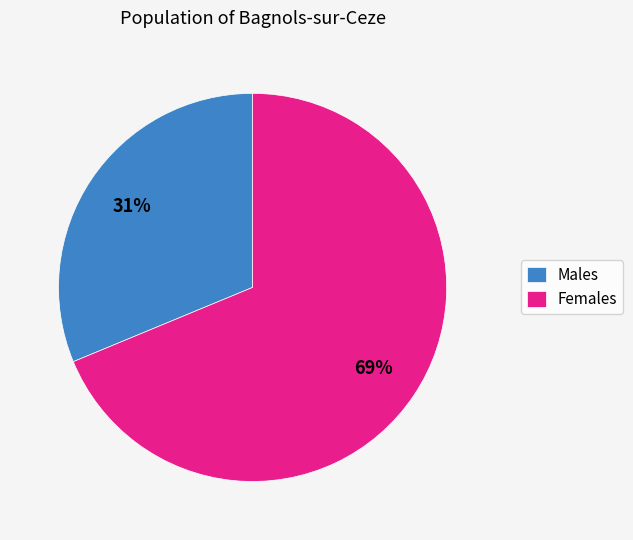

What is the smallest slice in the pie chart?

Males